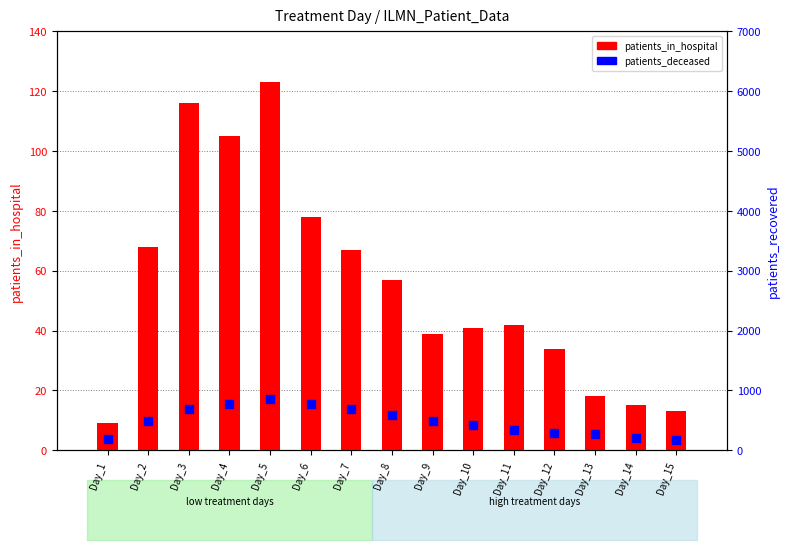

At which category is the sum across all series the highest?

Day_5